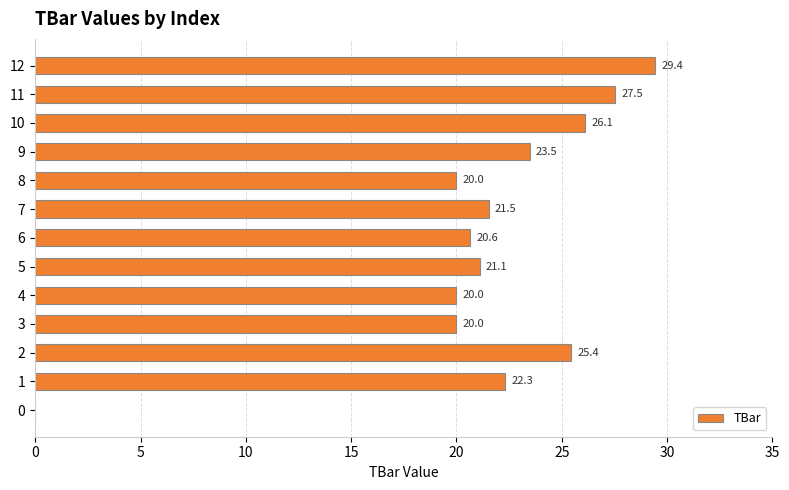

What is the maximum value shown in the chart?

29.4